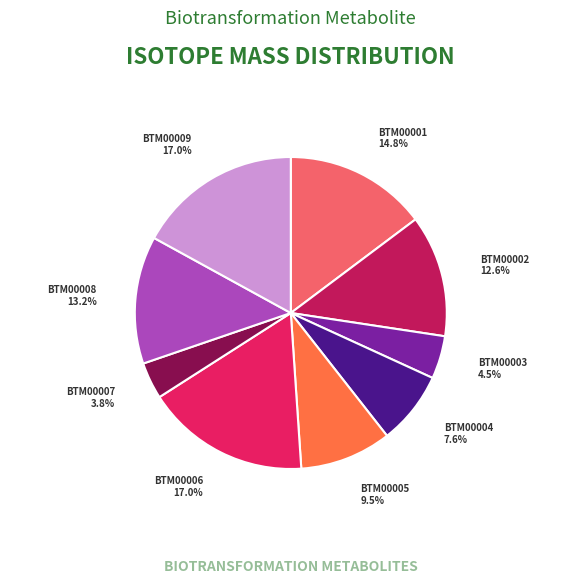

Which category has the smallest portion of the pie?

BTM00007